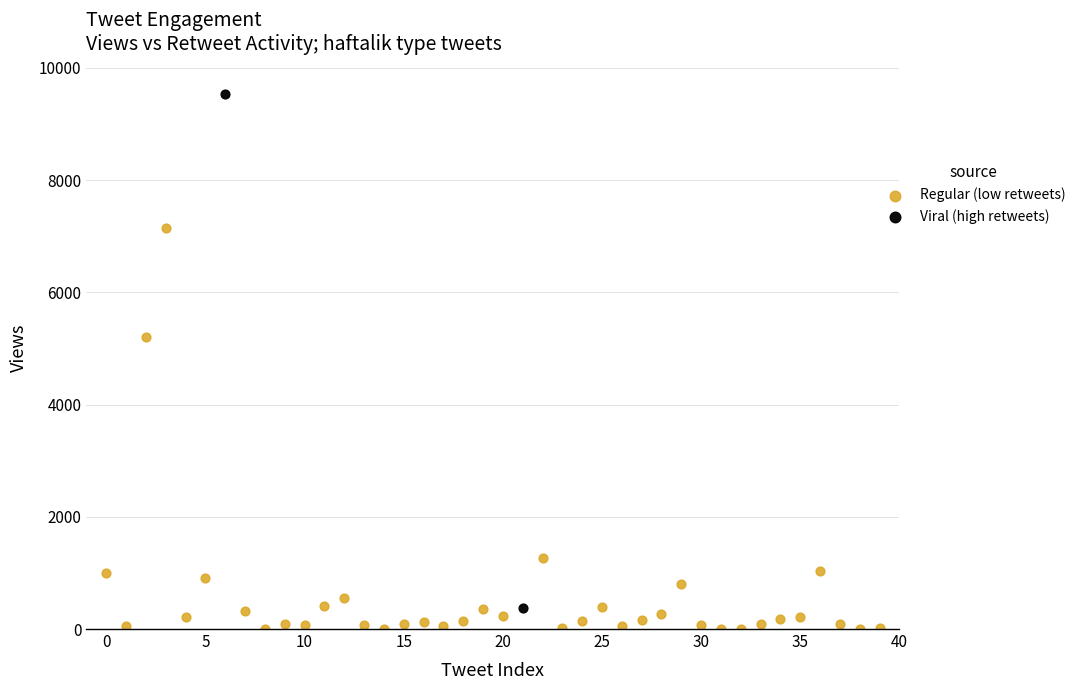

Which series contains the lowest Y value?

Regular (low retweets)